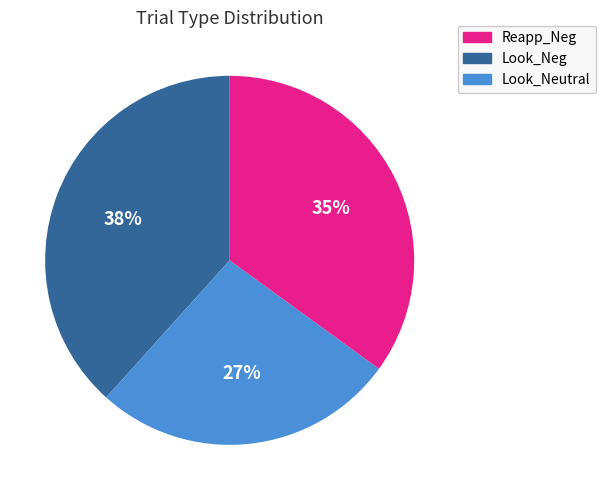

Is there any slice that represents more than half of the pie?

No